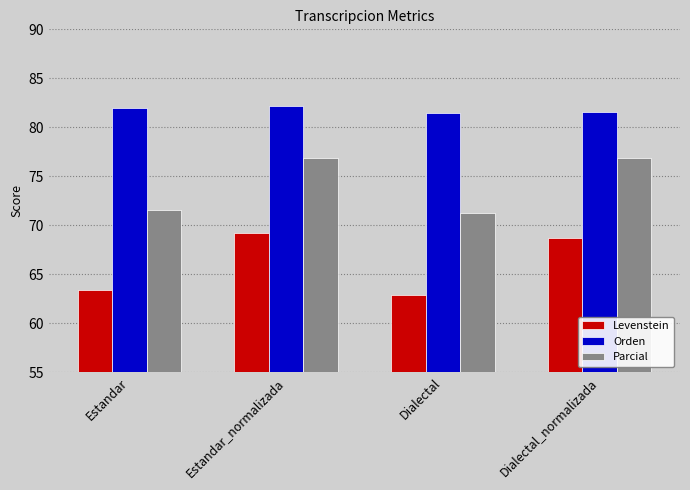

True or false: Orden has a value of 82.2 at Estandar_normalizada.

True